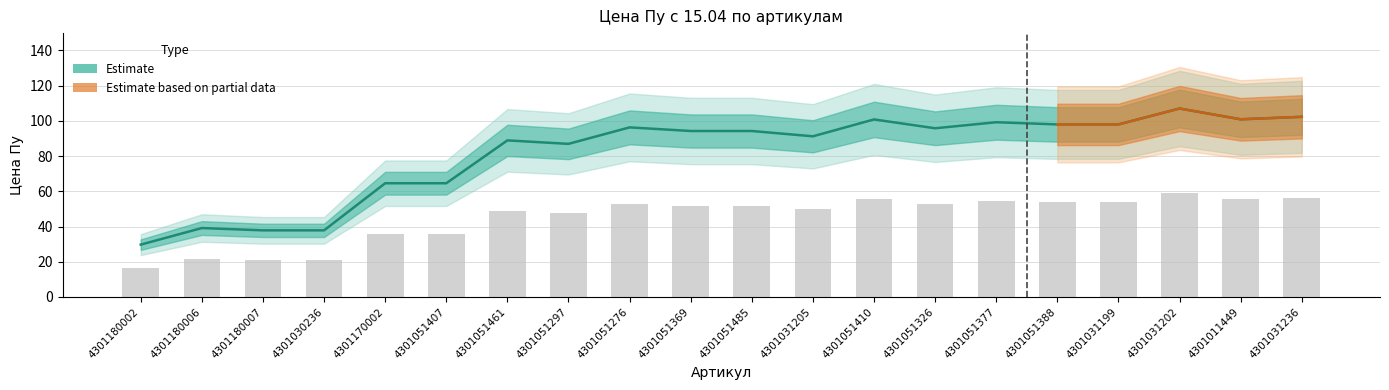

Reading right to left, list all the values displayed in this chart.

102.3	100.9	107.0	98.0	98.0	99.2	95.8	100.8	91.2	94.3	94.3	96.3	87.0	88.9	64.6	64.6	37.8	37.8	39.1	29.7